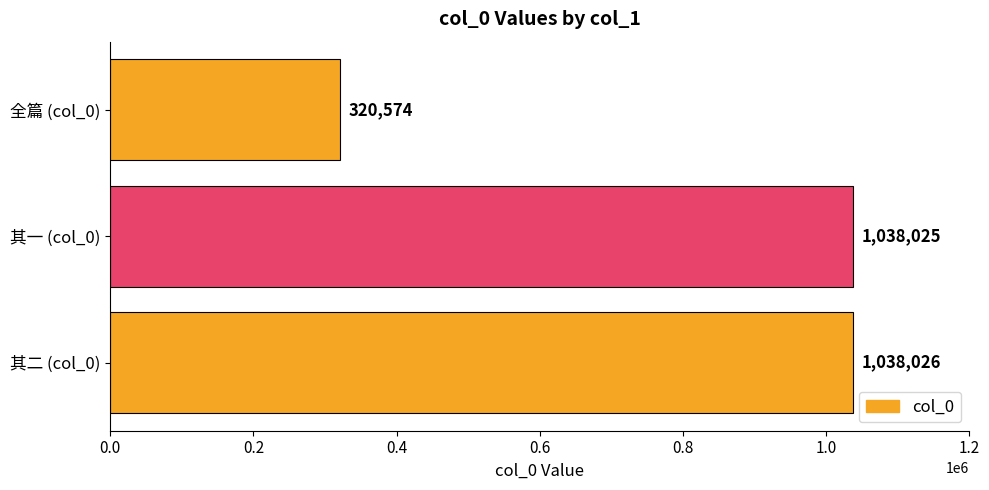

How many data points does each series have?

3